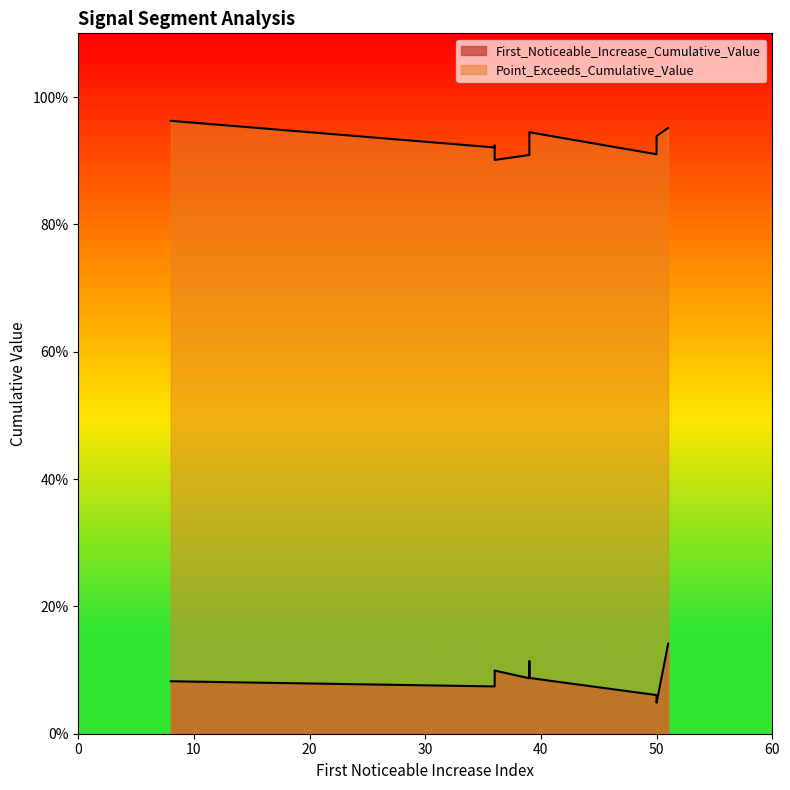

At which category does Point_Exceeds_Cumulative_Value reach its first local peak?

39